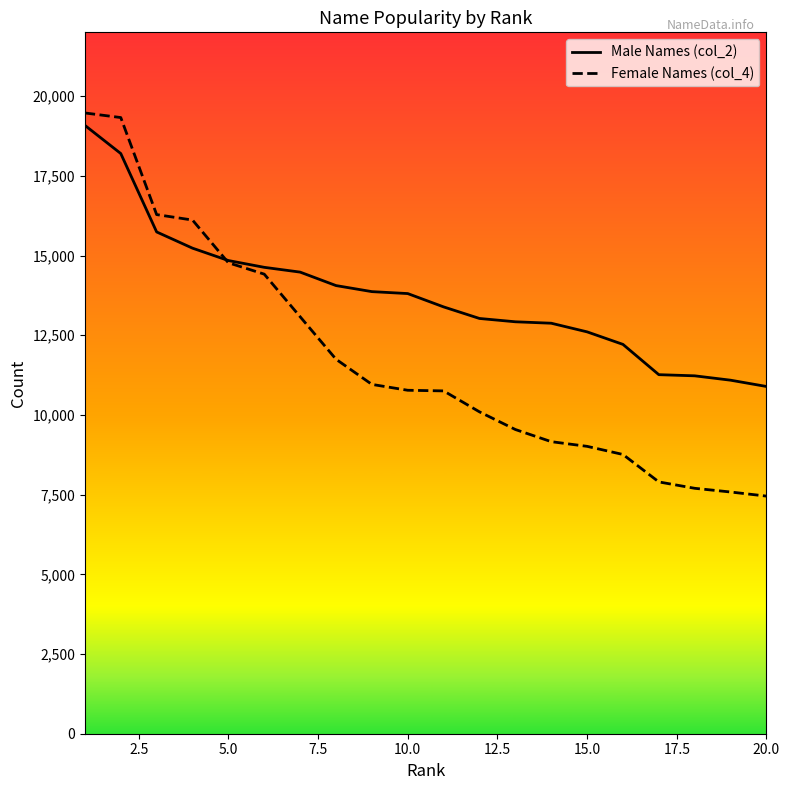

What is the lowest value of the Female Names (col_4) series?

7453